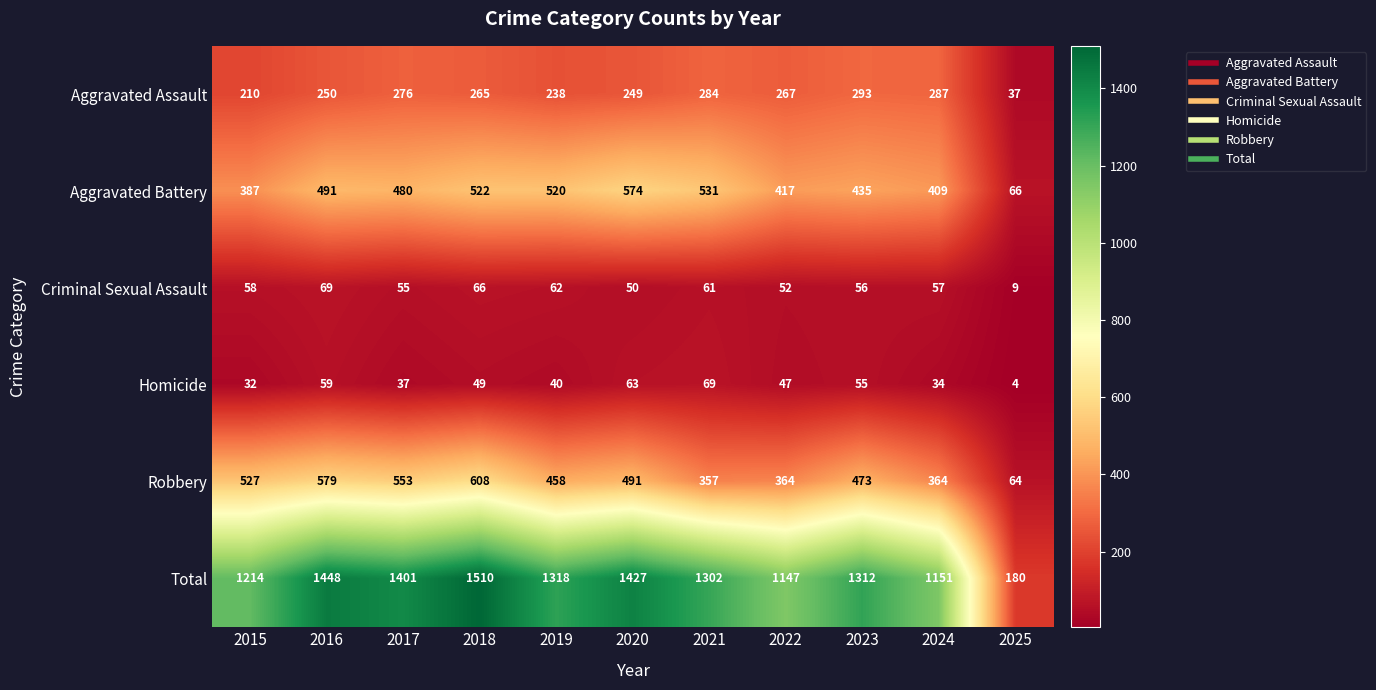

What is the lowest value of the Aggravated Assault series?

37